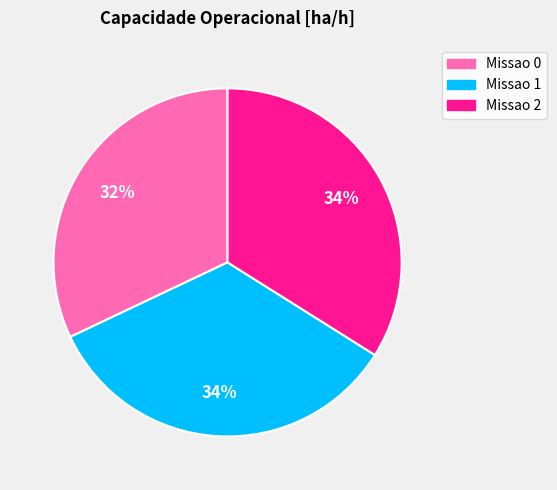

To the nearest percent, what is the difference between the Missao 1 and Missao 0 slice percentages?

2%